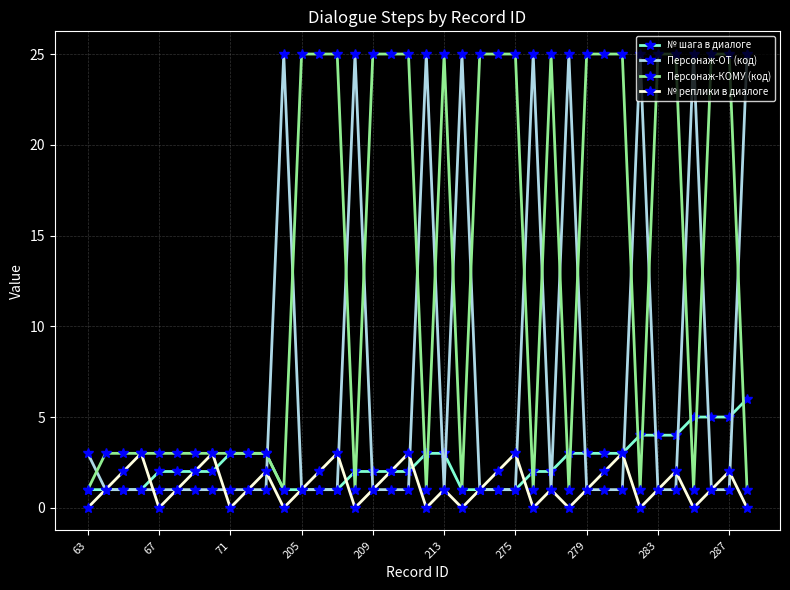

How many interior local valleys does the № реплики в диалоге series have?

10